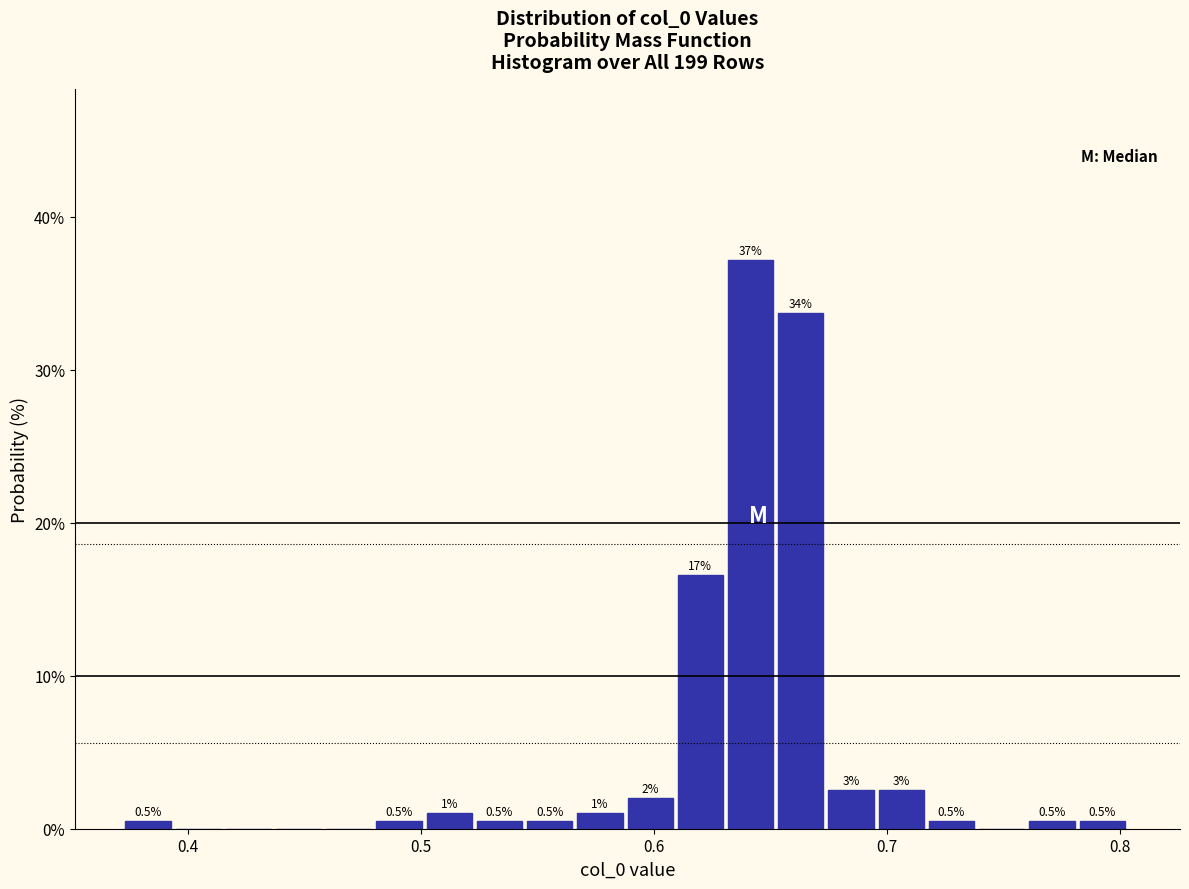

Around what value on the x-axis is the tallest bar? Give the approximate position of its centre, as read against the axis.

0.64